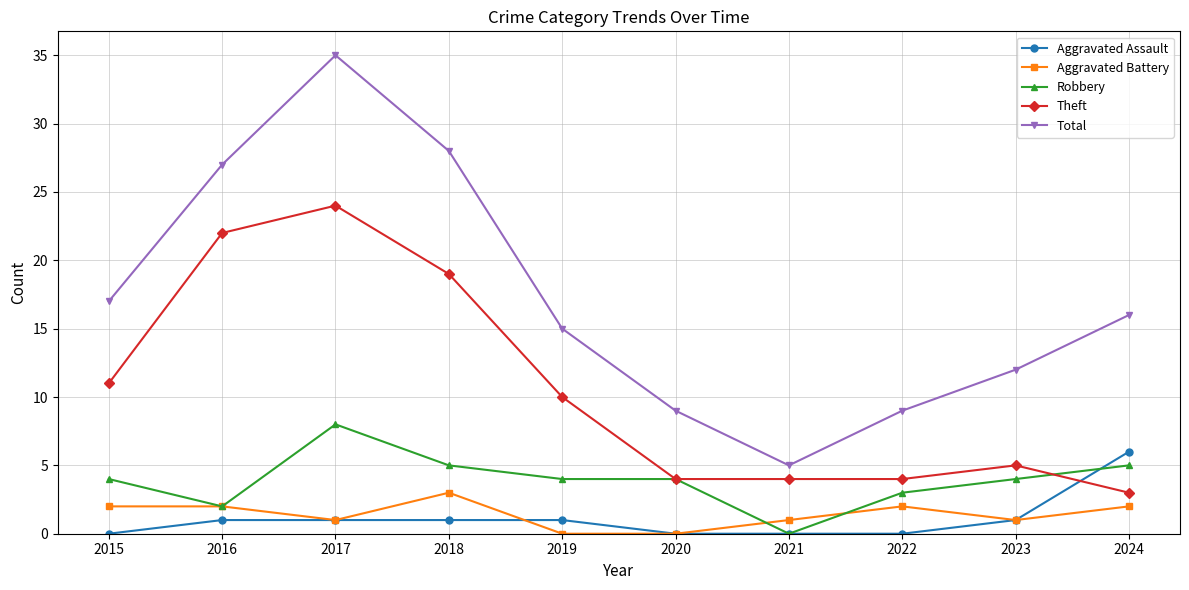

Is the value of Total at 2022 greater than the value of Robbery at 2022?

Yes